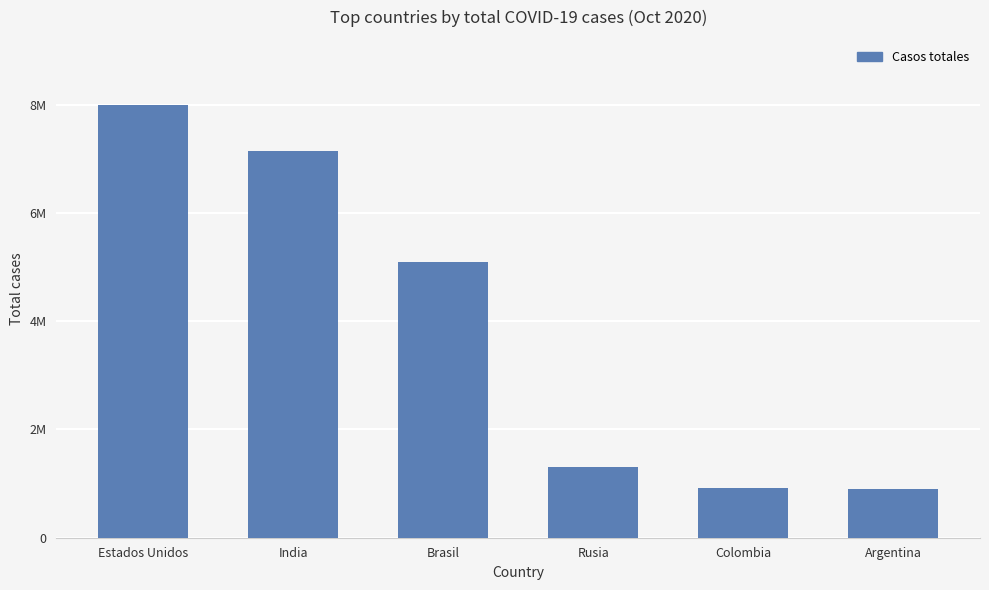

What is the label of the 2nd bar from the left?

India